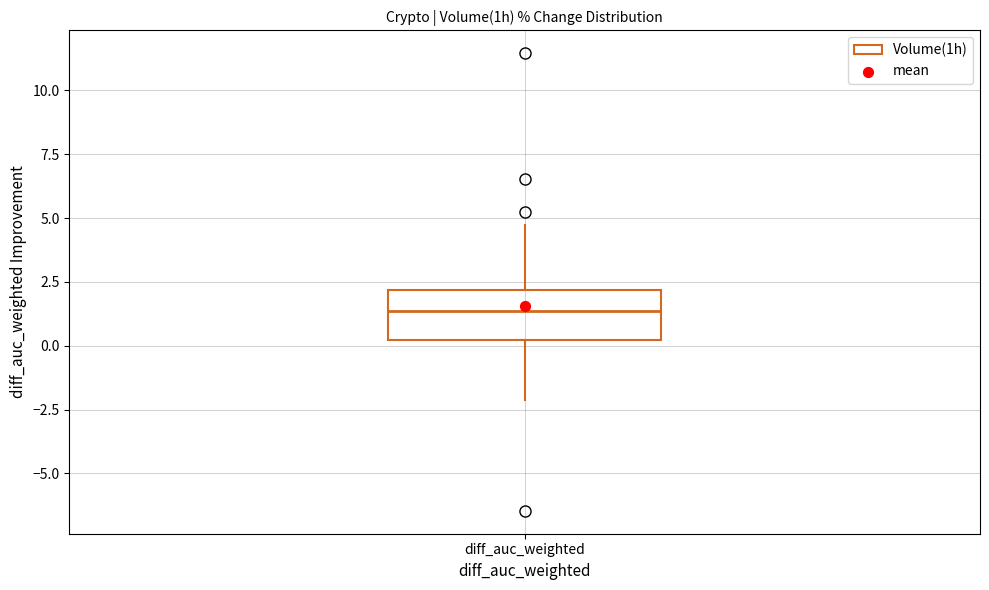

Transcribe this box plot: give where the median line is, the range the box spans, and where the two whiskers end, as read against the y-axis. The values are not printed on the chart, so give them approximately, as read against the axis.

median 1.5, box 0.0 to 2.0, whiskers -2.0 to 4.5